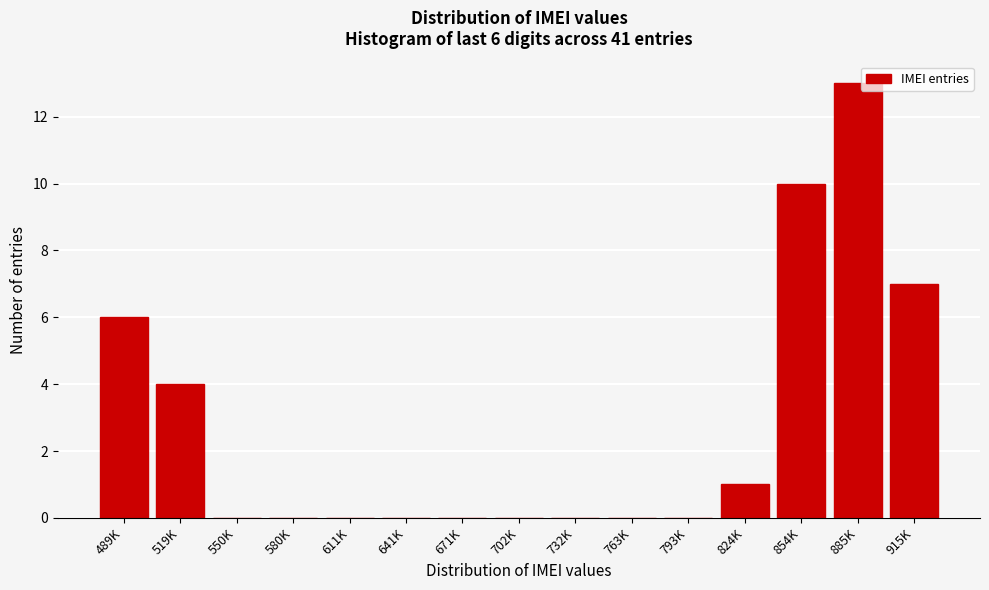

Reading left to right, what are all the values shown in this chart?

489K=6	519K=4	550K=0	580K=0	611K=0	641K=0	671K=0	702K=0	732K=0	763K=0	793K=0	824K=1	854K=10	885K=13	915K=7